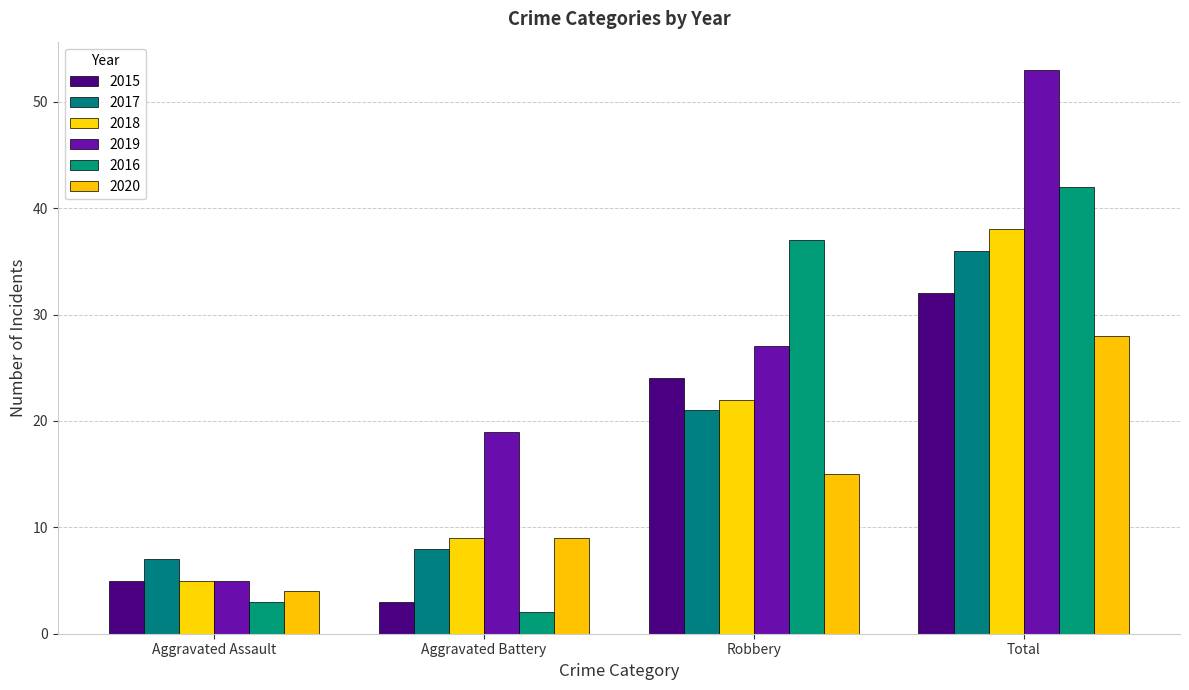

Reading right to left, list all the values displayed in this chart.

2015: 32	24	3	5
2017: 36	21	8	7
2018: 38	22	9	5
2019: 53	27	19	5
2016: 42	37	2	3
2020: 28	15	9	4